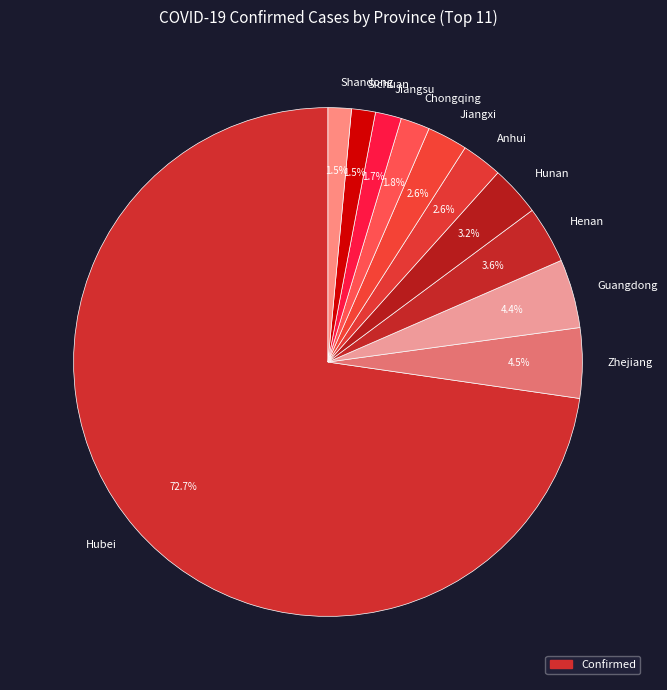

How many slices are in this pie chart?

11